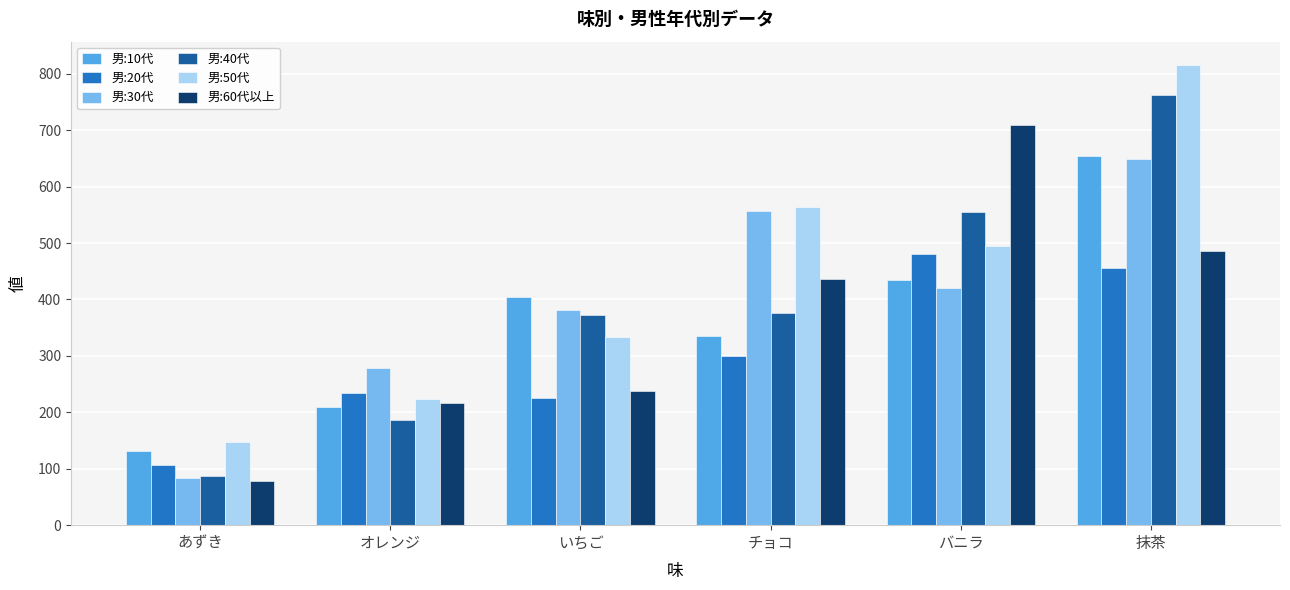

What is the label of the 1st bar from the left?

あずき